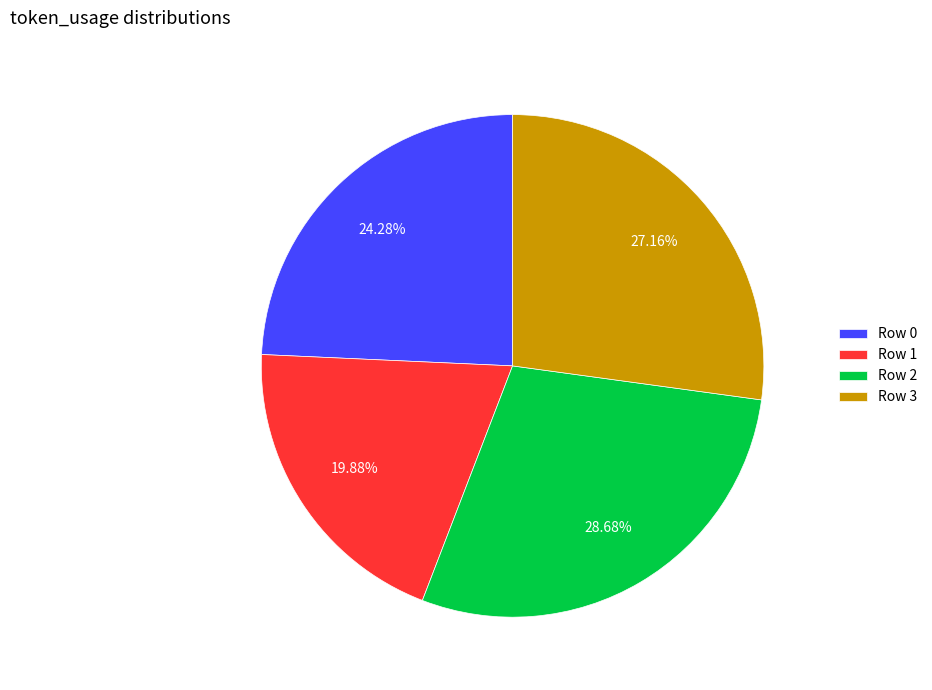

Does Row 0 account for over 50% of the chart?

No